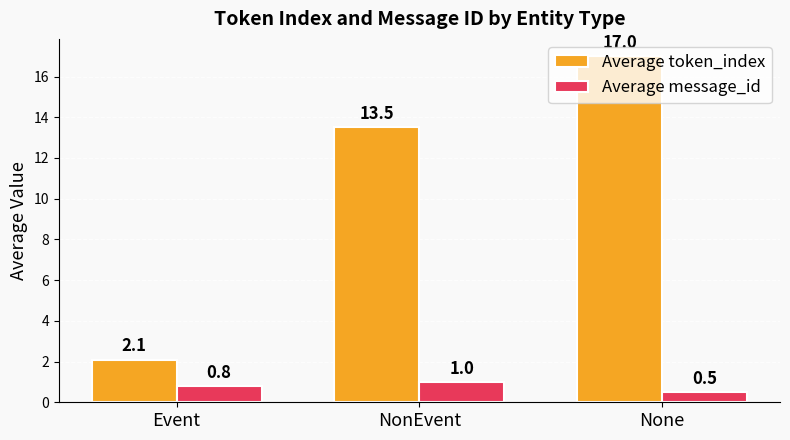

What is the label of the 2nd bar from the right?

NonEvent